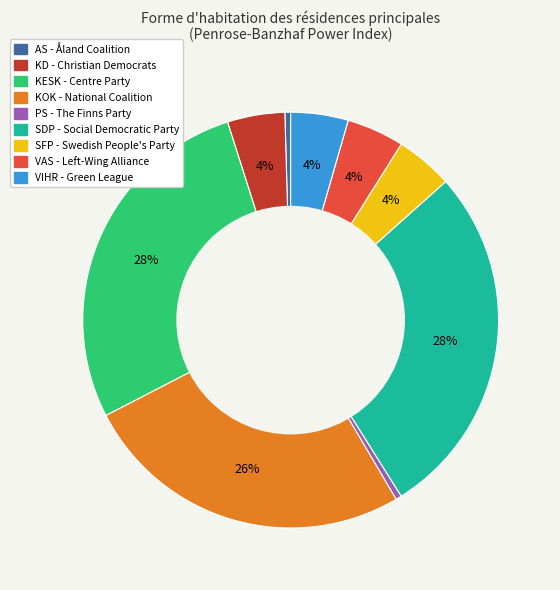

What percentage is the KD slice, to the nearest percent?

4%